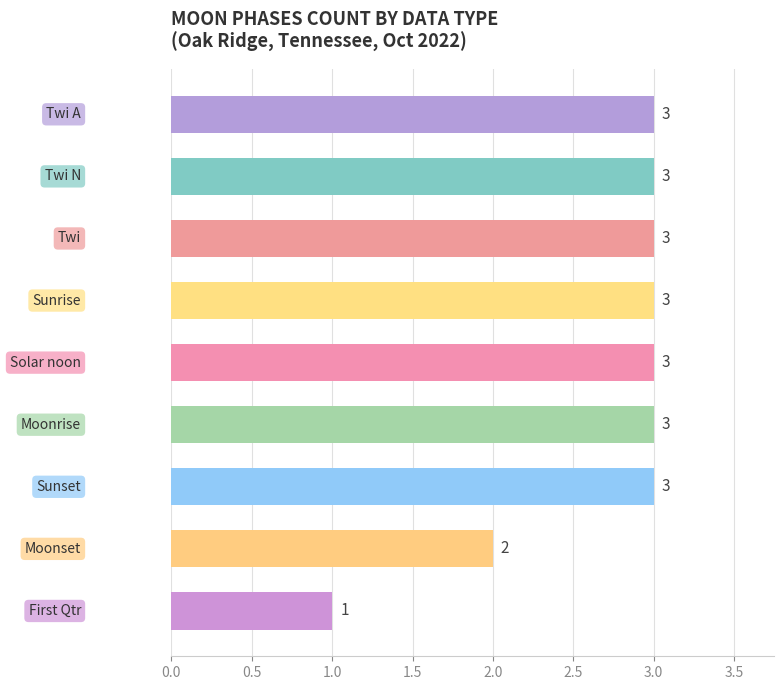

What is the value of the 9th bar from the top?

1